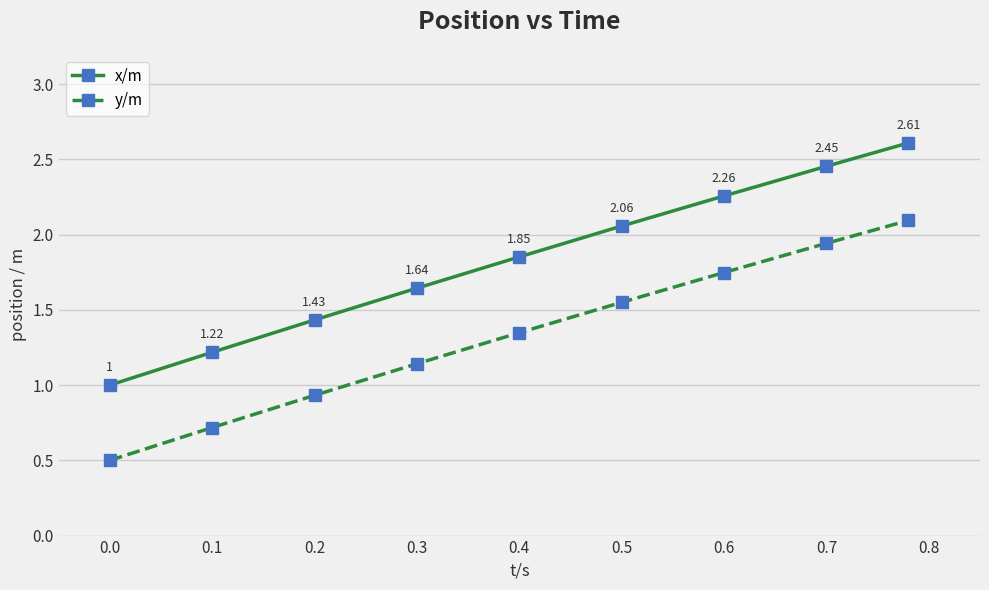

At how many categories does at least one series exceed 2?

4